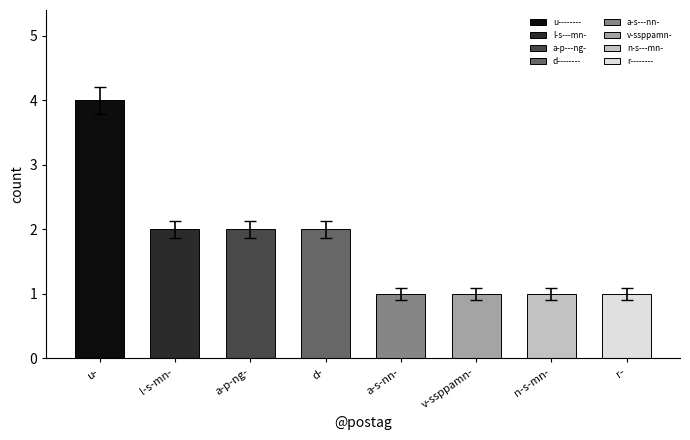

What value does the data have at u-?

4